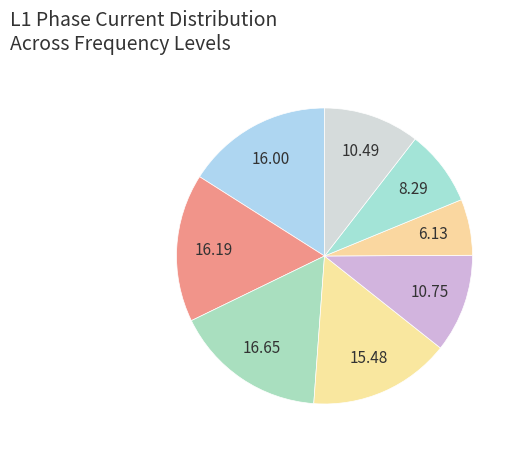

How many slices are in this pie chart?

8